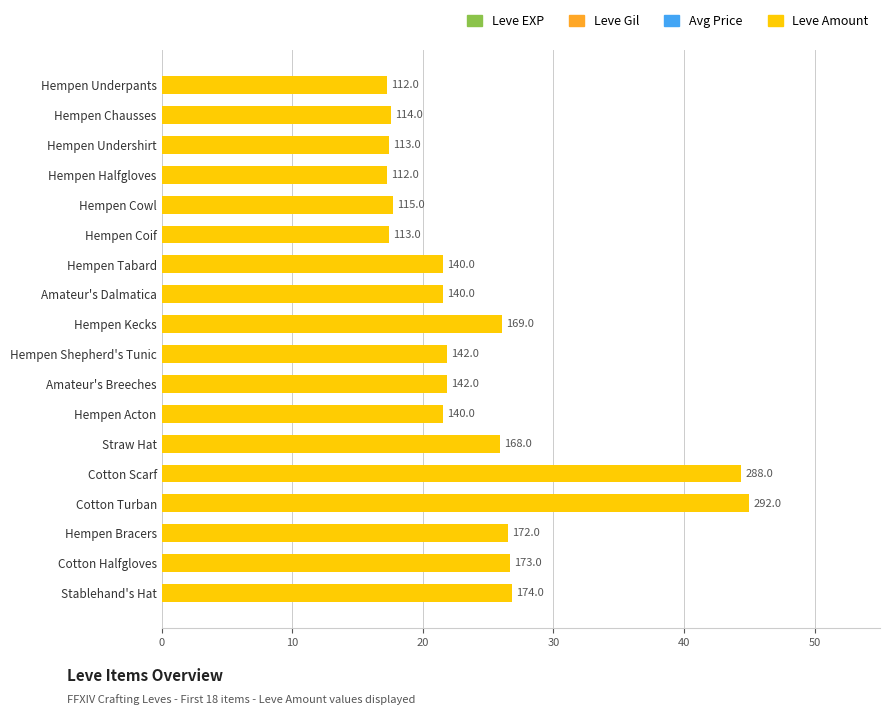

How many bars are there in total?

18